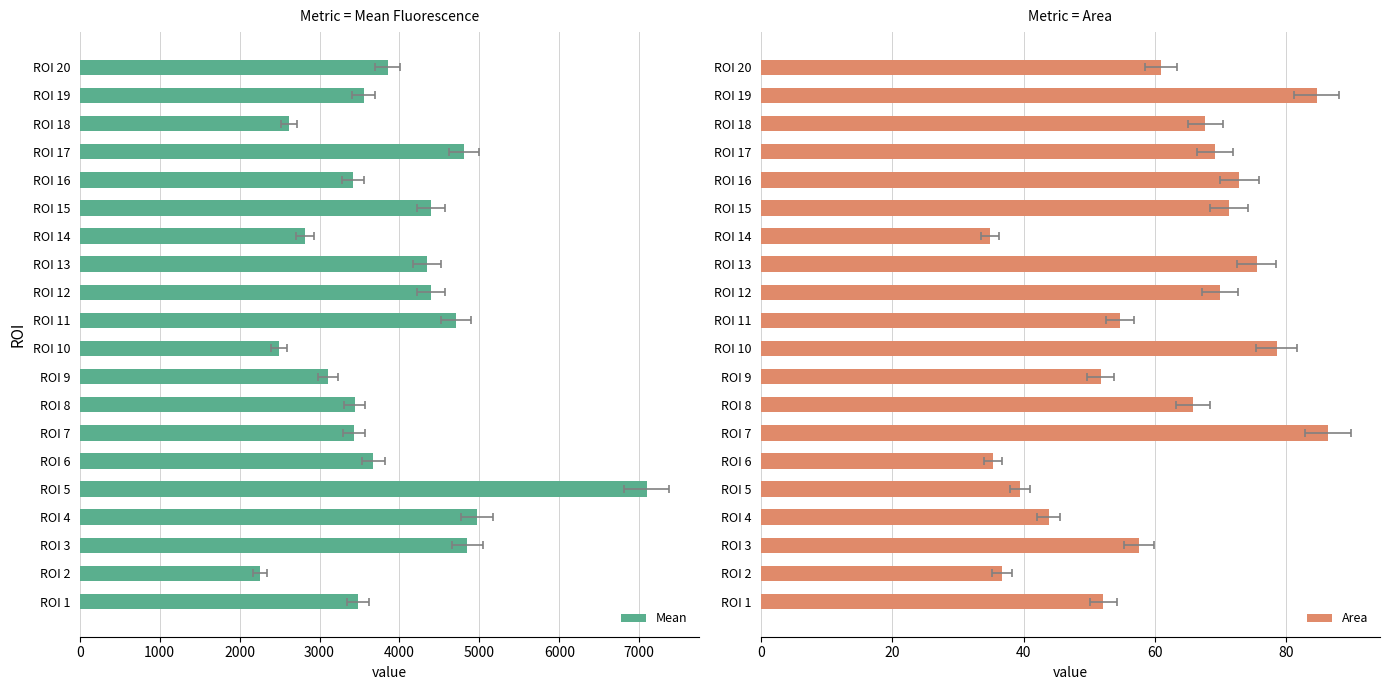

What is the greatest value displayed?

7093.2